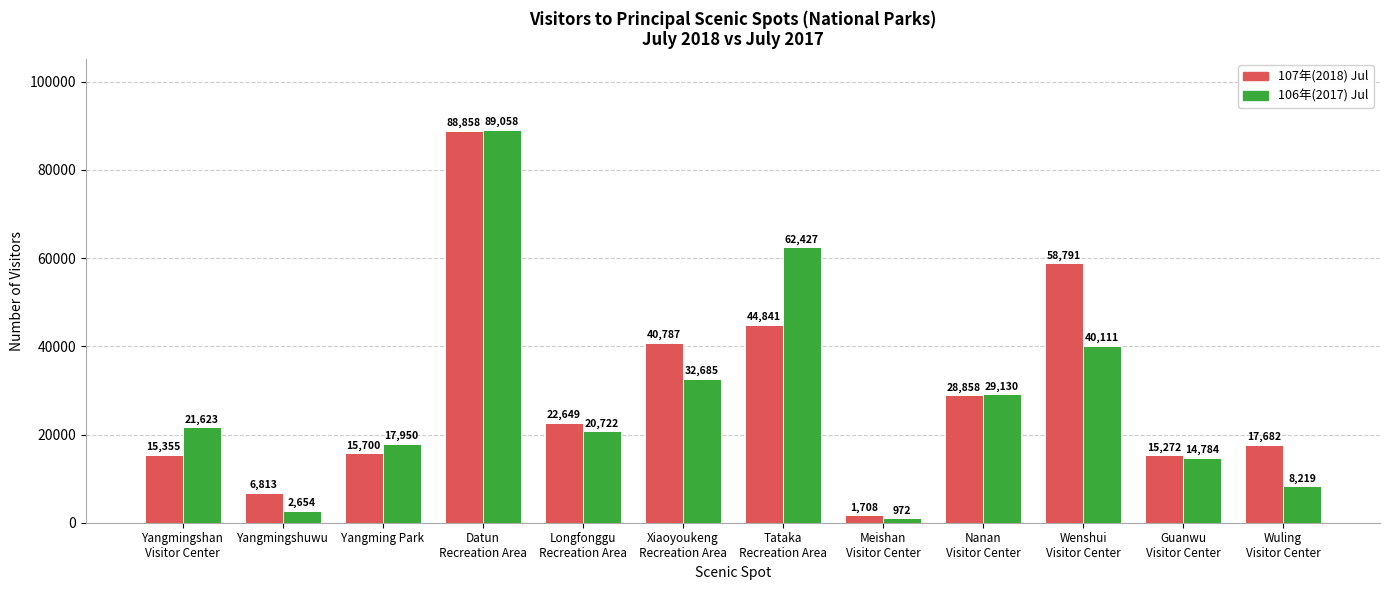

What is the greatest value displayed?

89058